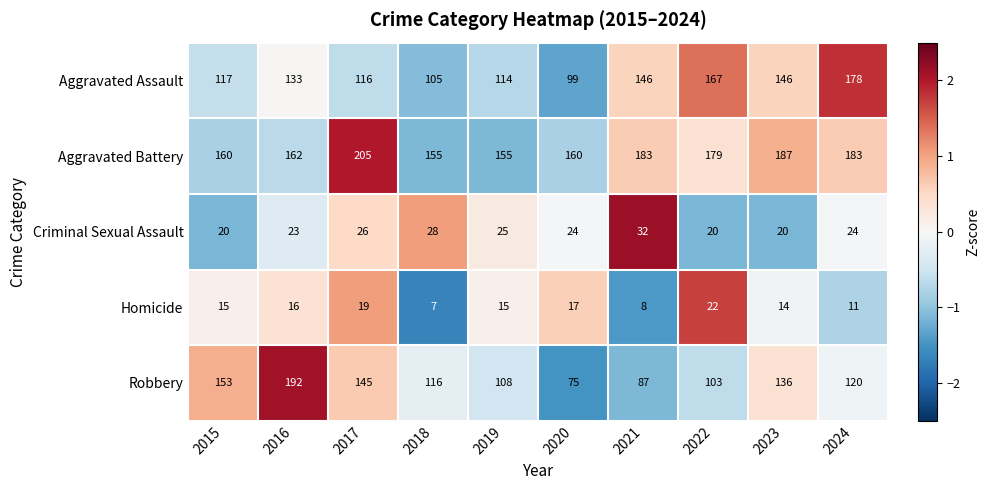

Rank the categories by Robbery value from highest to lowest.

2016, 2015, 2017, 2023, 2024, 2018, 2019, 2022, 2021, 2020